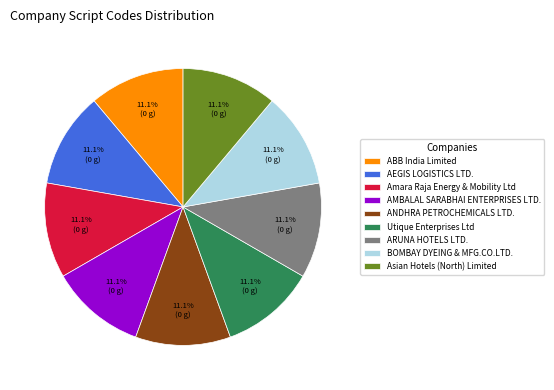

What portion of the pie excludes Amara Raja Energy & Mobility Ltd?

88.9%